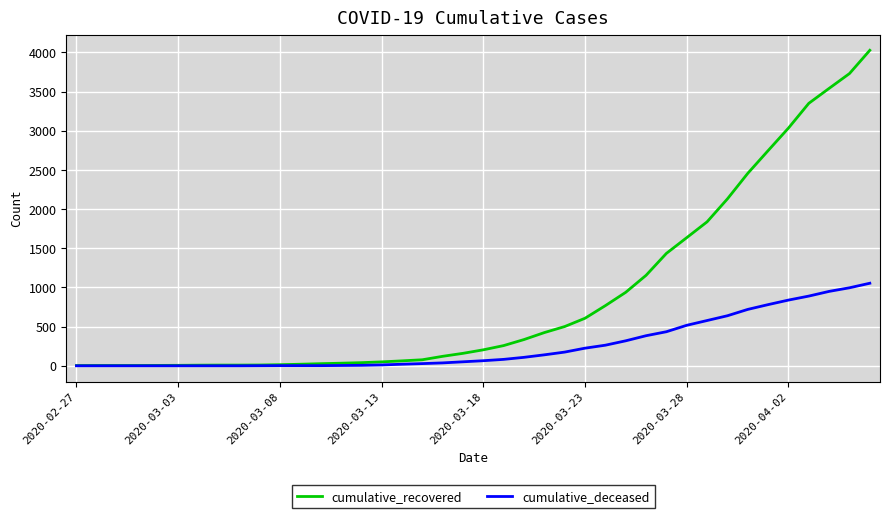

What is the highest value of the cumulative_deceased series?

1054